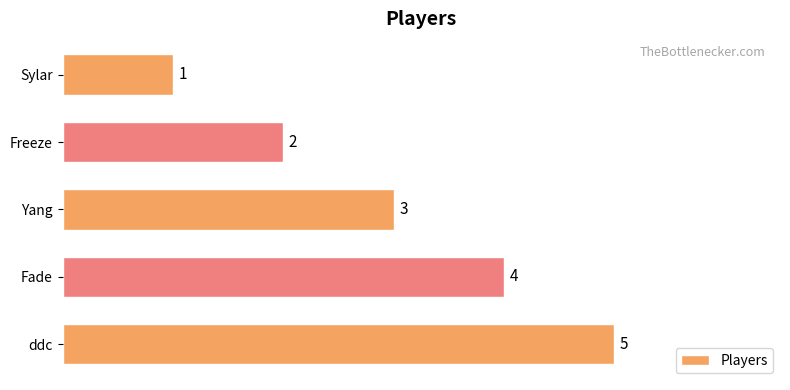

The chart shows a value of 2 at Sylar. True or false?

False